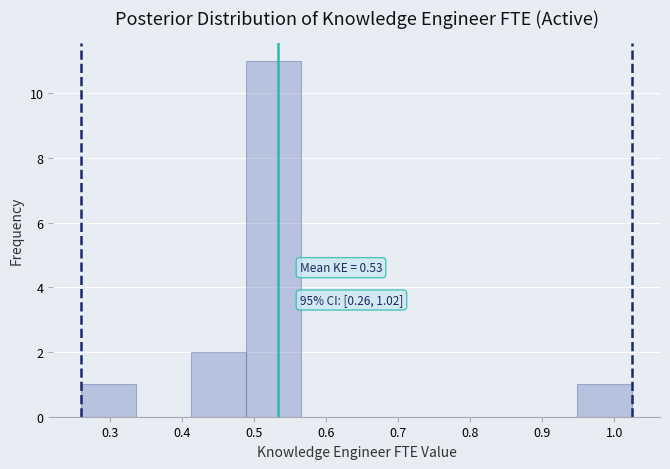

Over which range of the x-axis is the bar tallest?

0.49 to 0.57